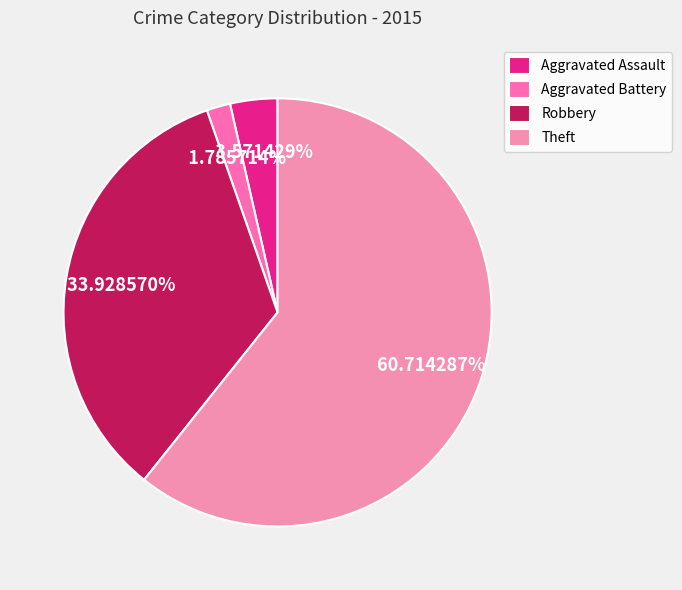

How many slices are in this pie chart?

4